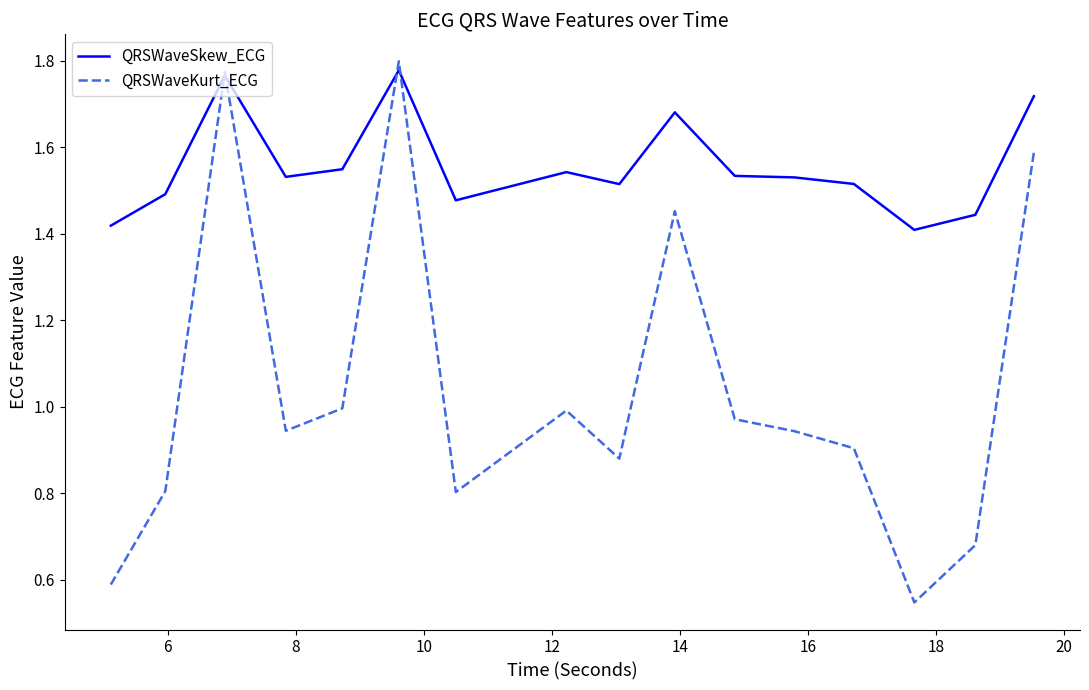

Which series has the largest range (max minus min)?

QRSWaveKurt_ECG